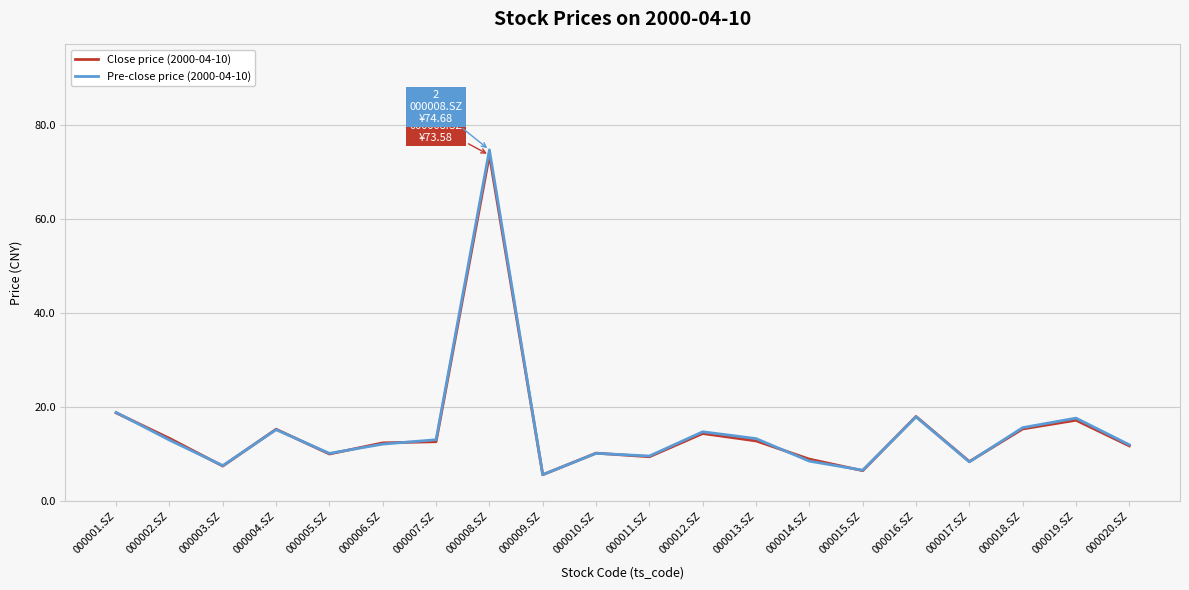

Reading left to right, list all the values displayed in this chart.

Close price (2000-04-10): 18.8	13.4	7.5	15.3	10.1	12.4	12.7	73.6	5.7	10.3	9.5	14.4	12.9	9.0	6.5	18.1	8.5	15.4	17.2	11.8
Pre-close price (2000-04-10): 18.9	13.0	7.6	15.2	10.2	12.2	13.1	74.7	5.7	10.2	9.7	14.8	13.3	8.6	6.6	18.0	8.4	15.7	17.7	12.0